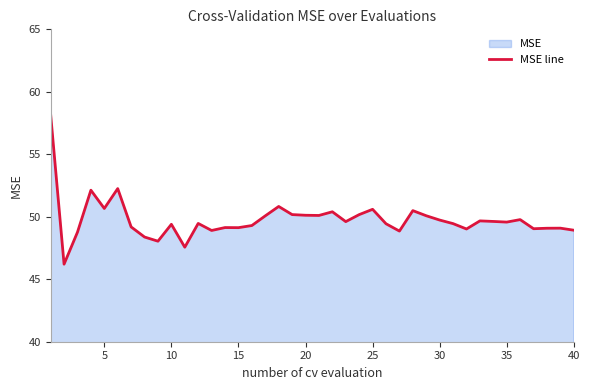

What is the difference between the values at 20 and 30?

0.4